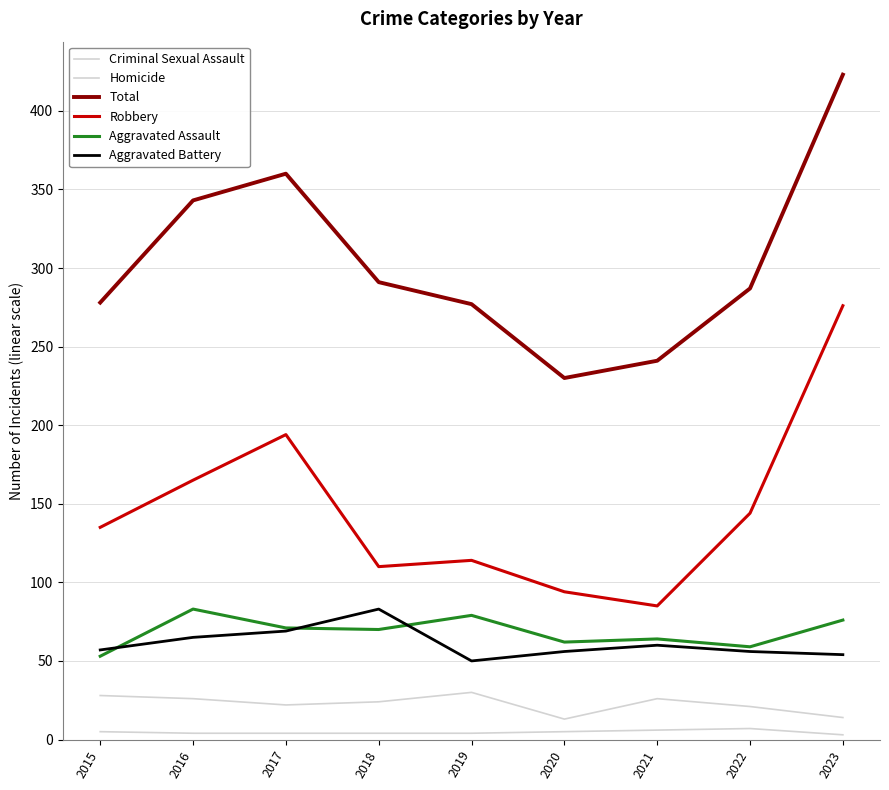

How many lines are shown in the chart?

6